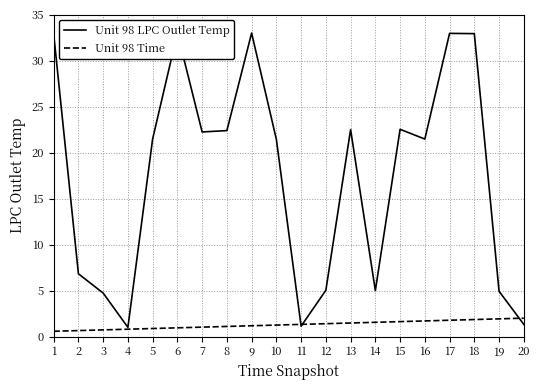

How many lines are shown in the chart?

2